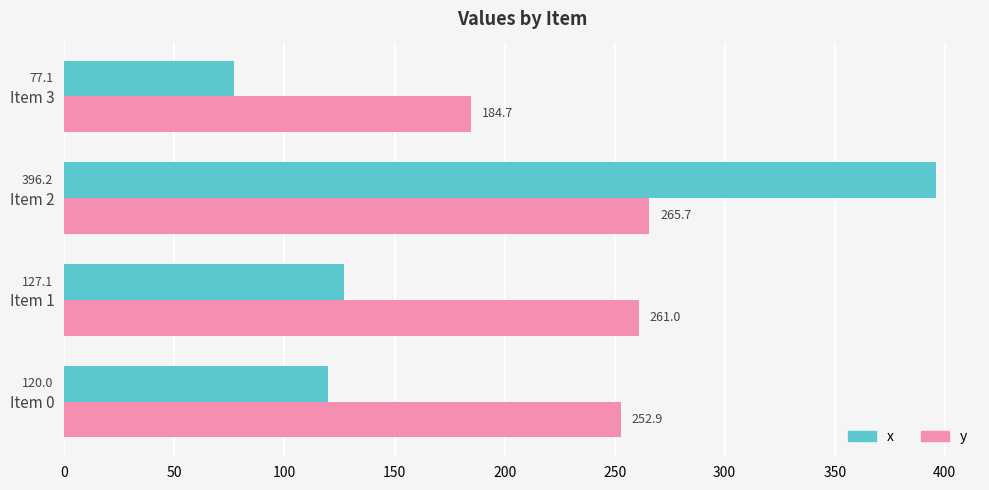

At which category does the chart reach its peak across all series?

Item 2